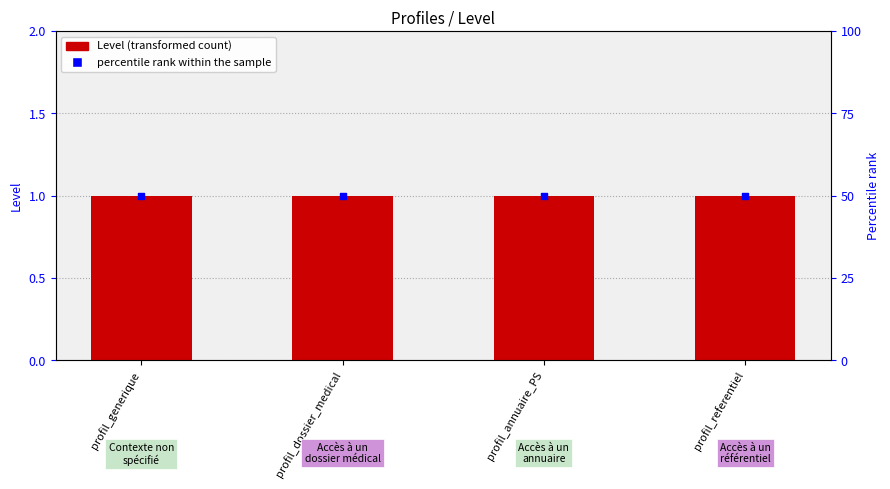

Which series contains the highest Y value?

percentile rank within the sample